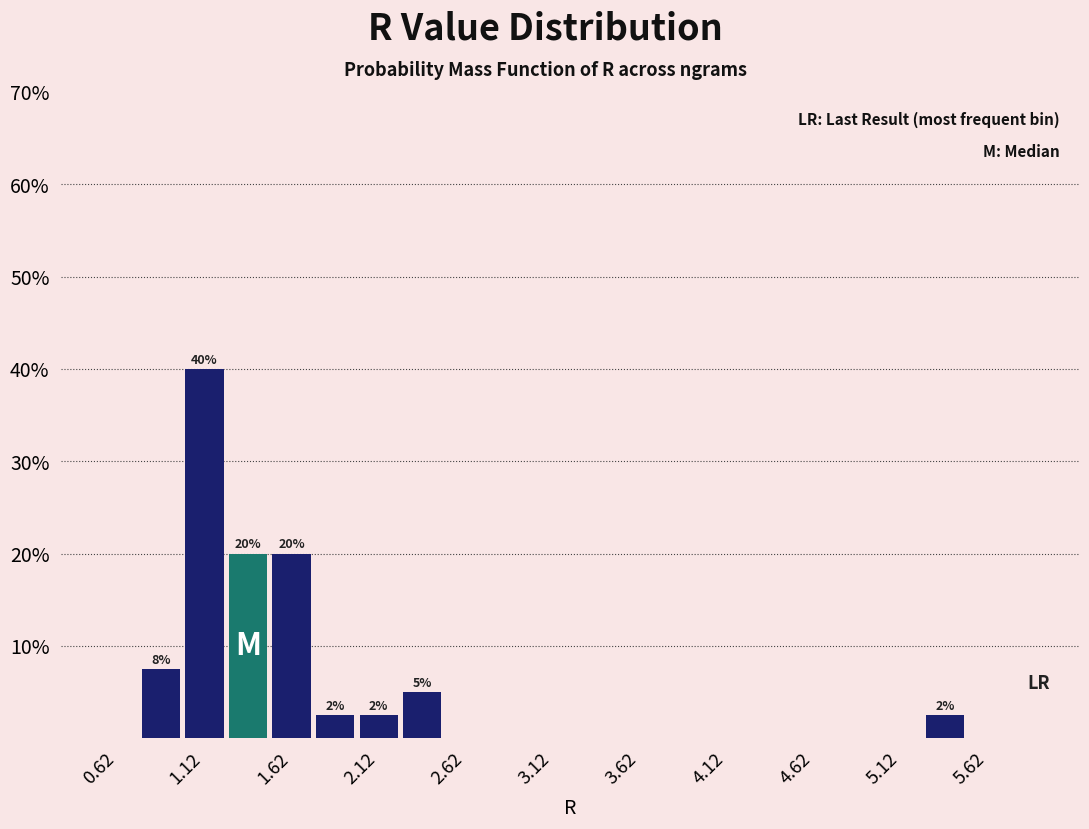

Over which range of the x-axis is the bar tallest?

1.00 to 1.25